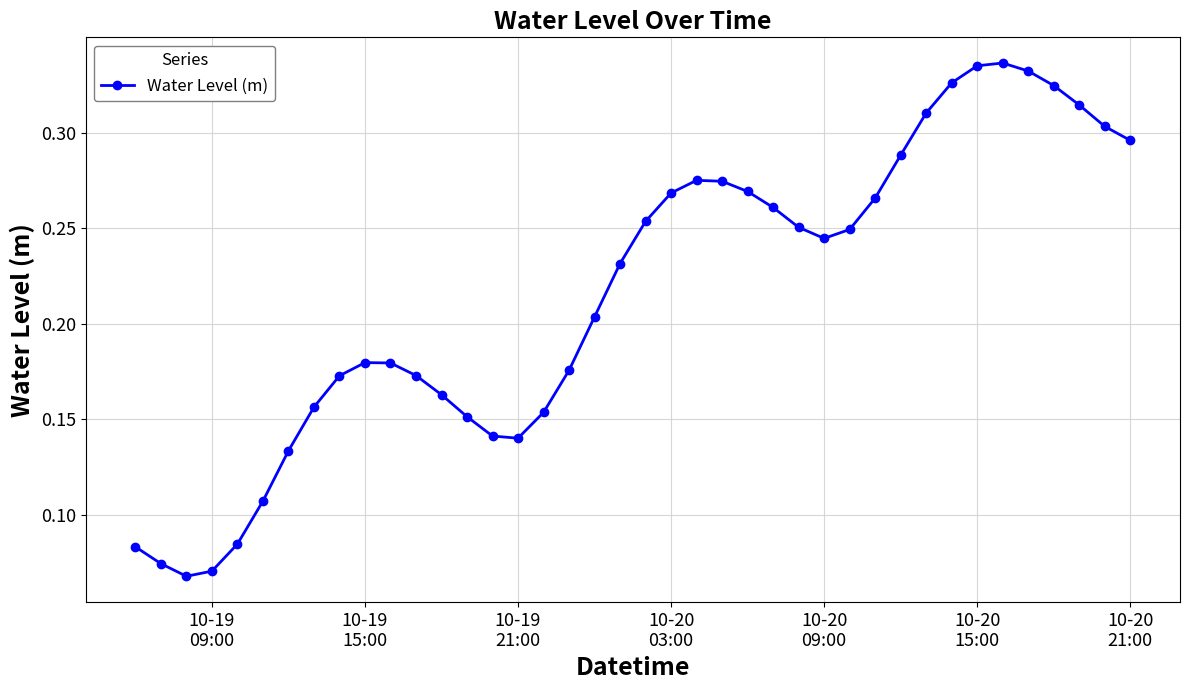

Does the chart have visible grid lines?

Yes